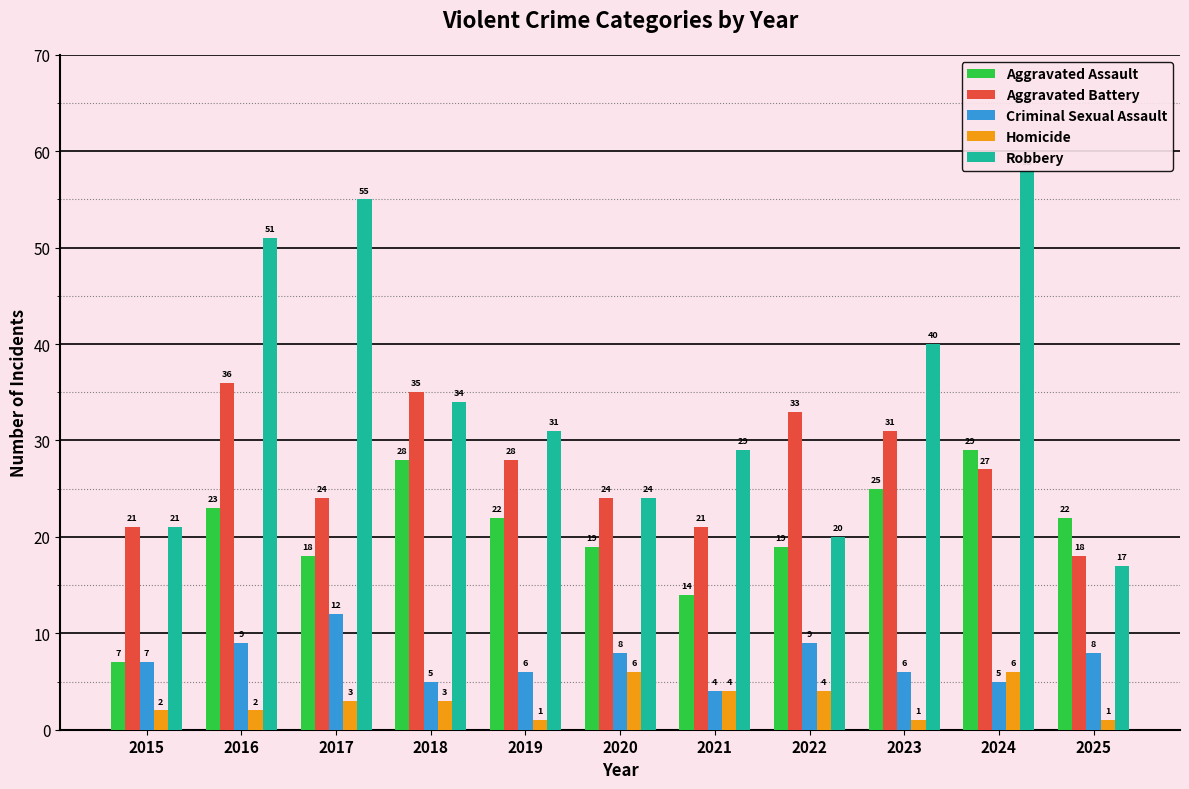

What is the sum of all Aggravated Battery values?

298